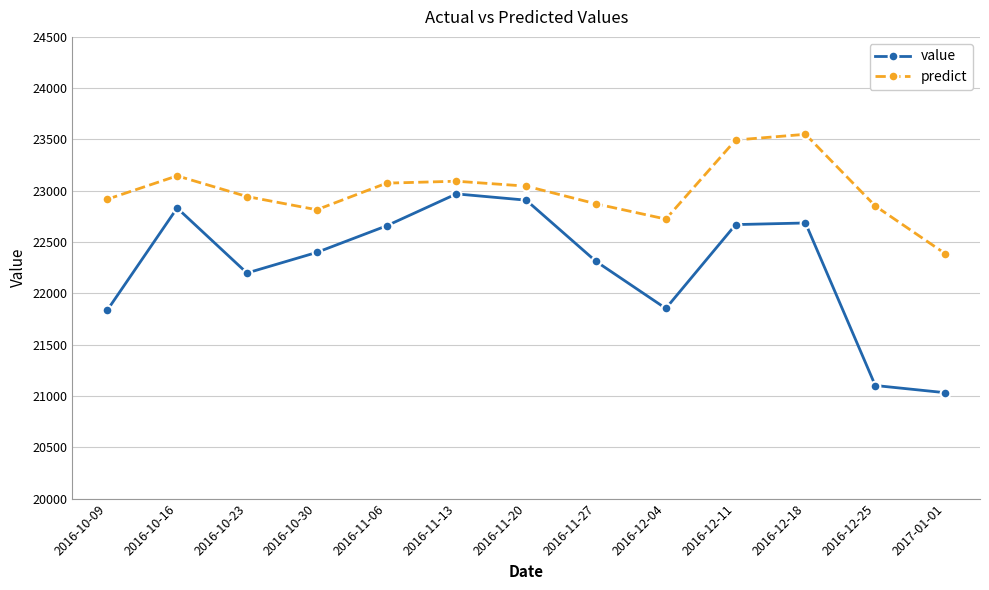

Where does the value series first go above 22399?

2016-10-16